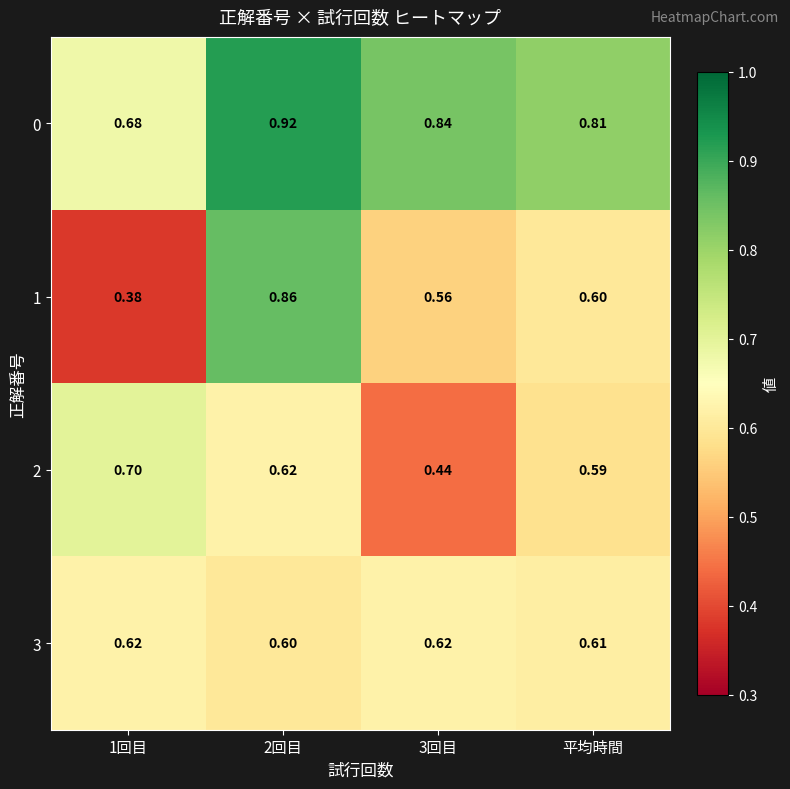

Is the value of 0 at 平均時間 greater than the value of 2 at 平均時間?

Yes